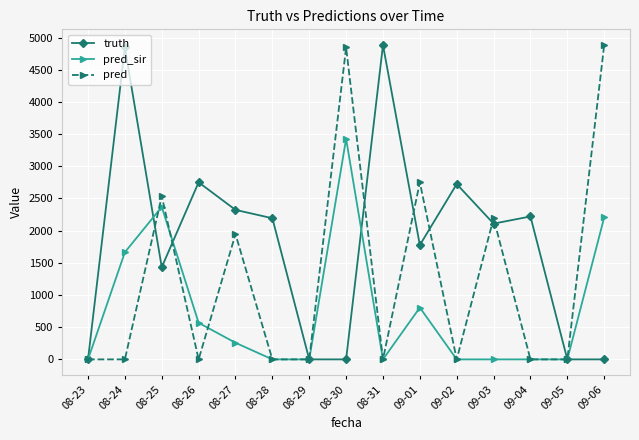

What position from the right is 08-30?

8